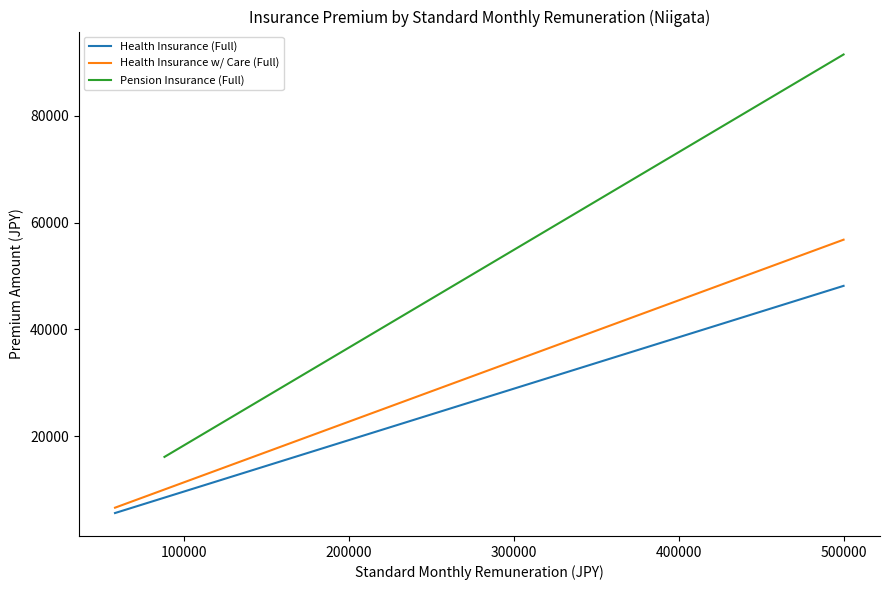

What is the maximum value for Health Insurance (Full)?

48150.0